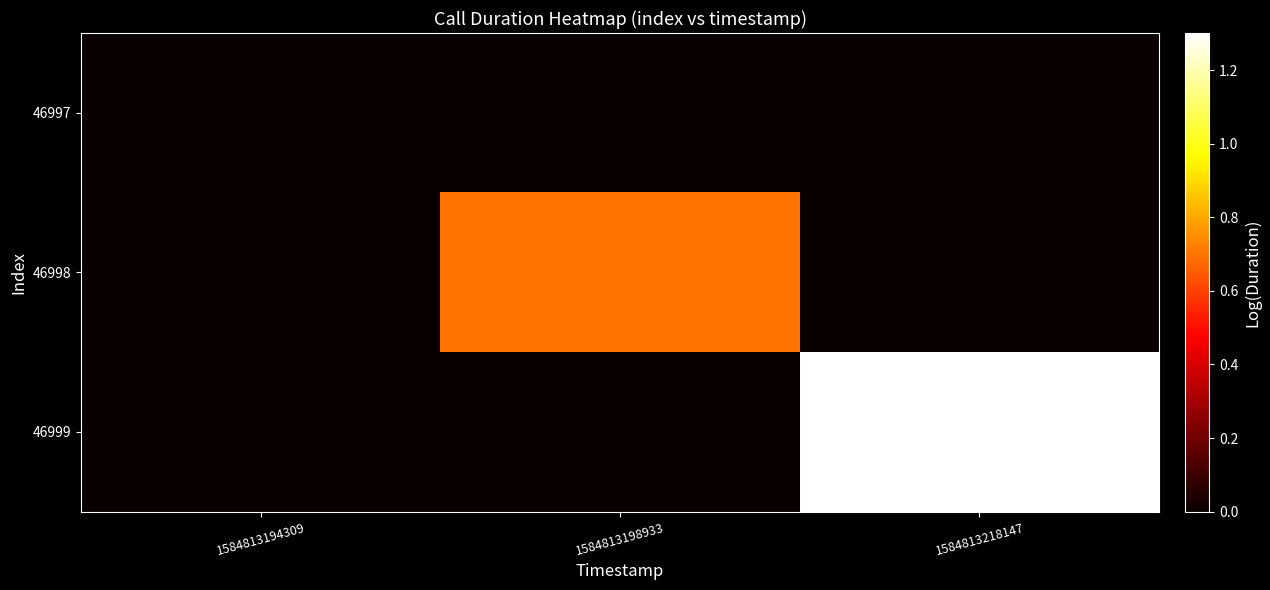

Which series has the largest total across all categories?

46999